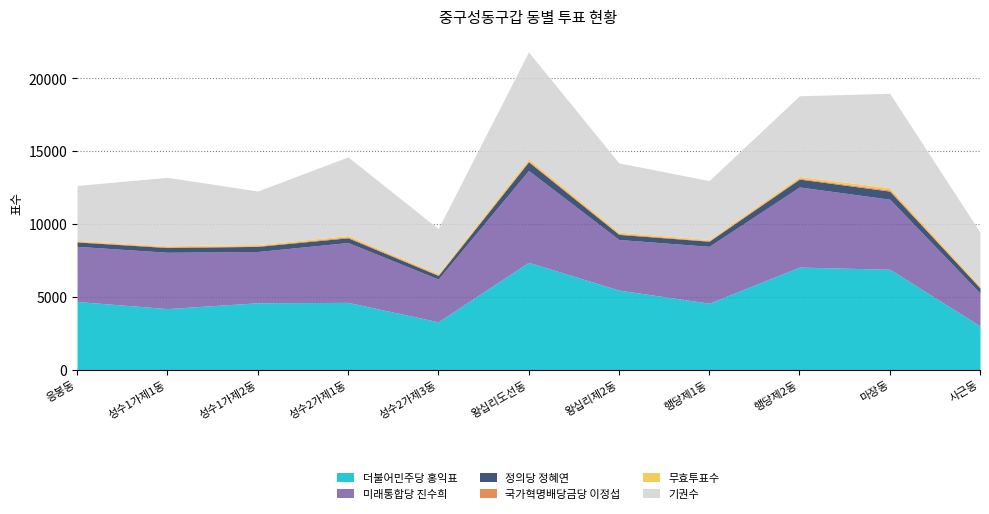

What is the label of the 7th point from the left?

왕십리제2동